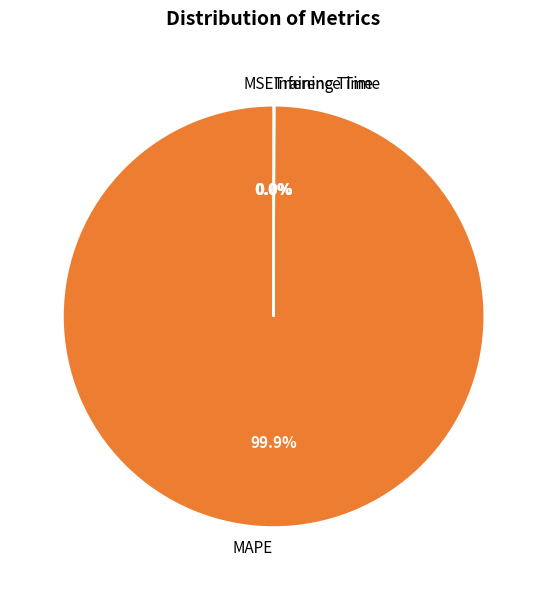

Which slice is the largest?

MAPE